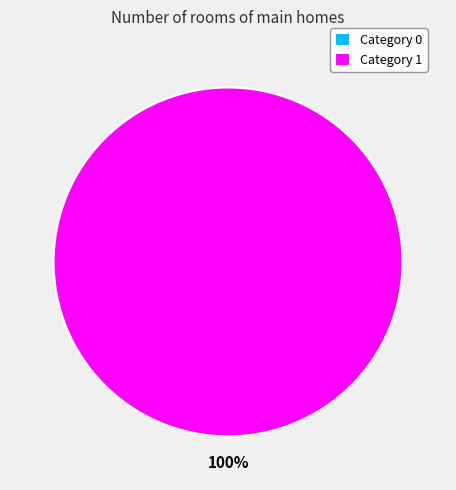

What is the majority slice?

1